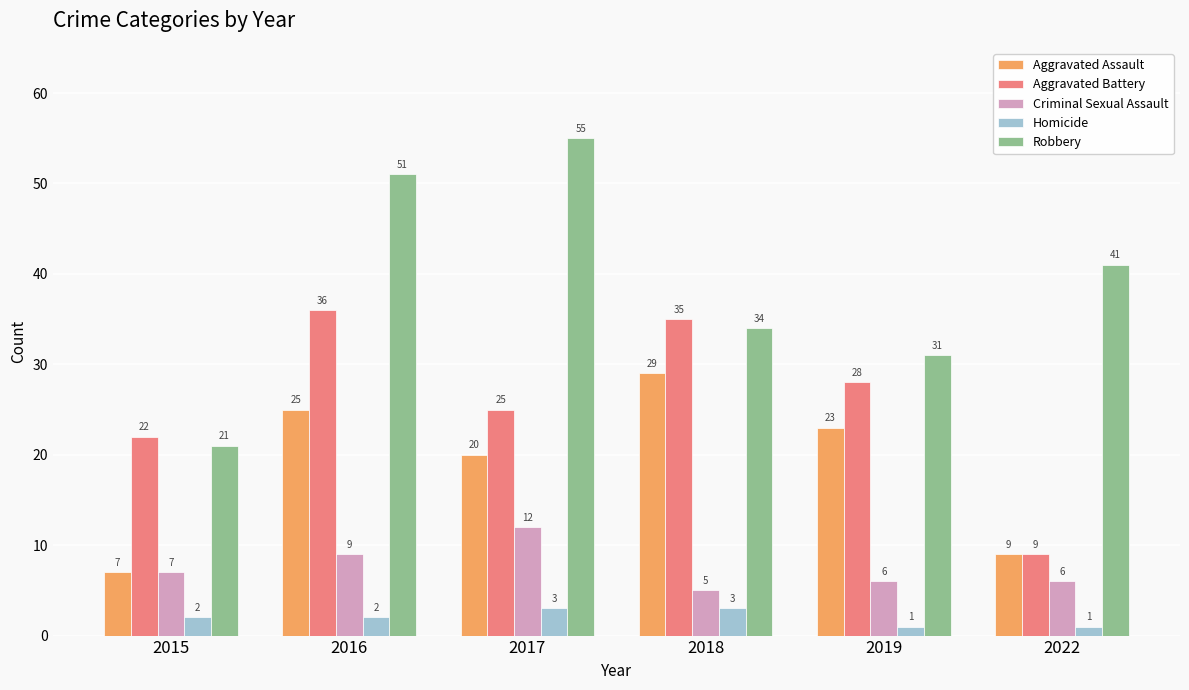

Reading right to left, extract all data points from this chart.

Aggravated Assault: 2022=9	2019=23	2018=29	2017=20	2016=25	2015=7
Aggravated Battery: 2022=9	2019=28	2018=35	2017=25	2016=36	2015=22
Criminal Sexual Assault: 2022=6	2019=6	2018=5	2017=12	2016=9	2015=7
Homicide: 2022=1	2019=1	2018=3	2017=3	2016=2	2015=2
Robbery: 2022=41	2019=31	2018=34	2017=55	2016=51	2015=21